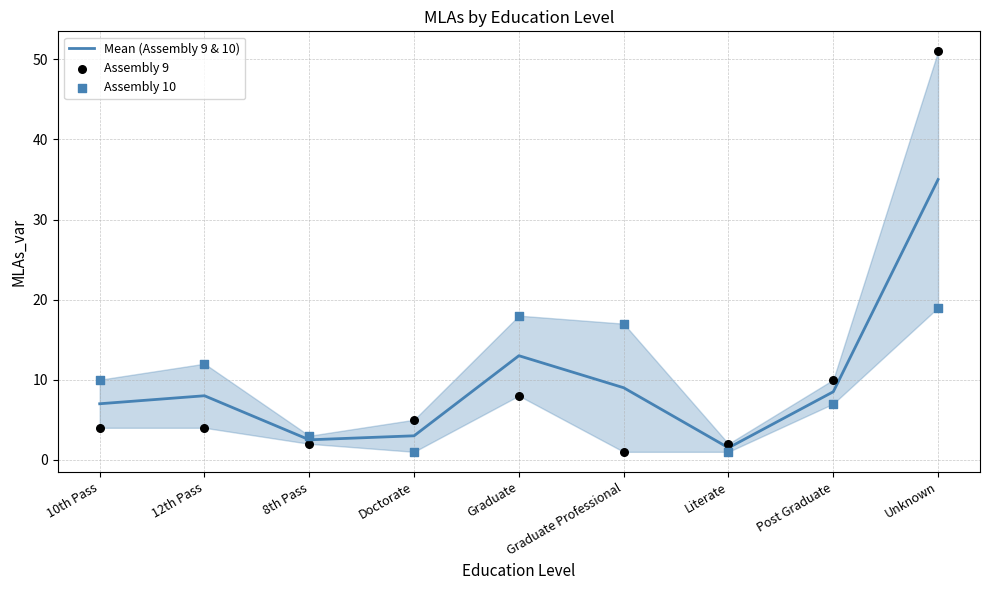

Which series has the largest total across all categories?

Assembly 10